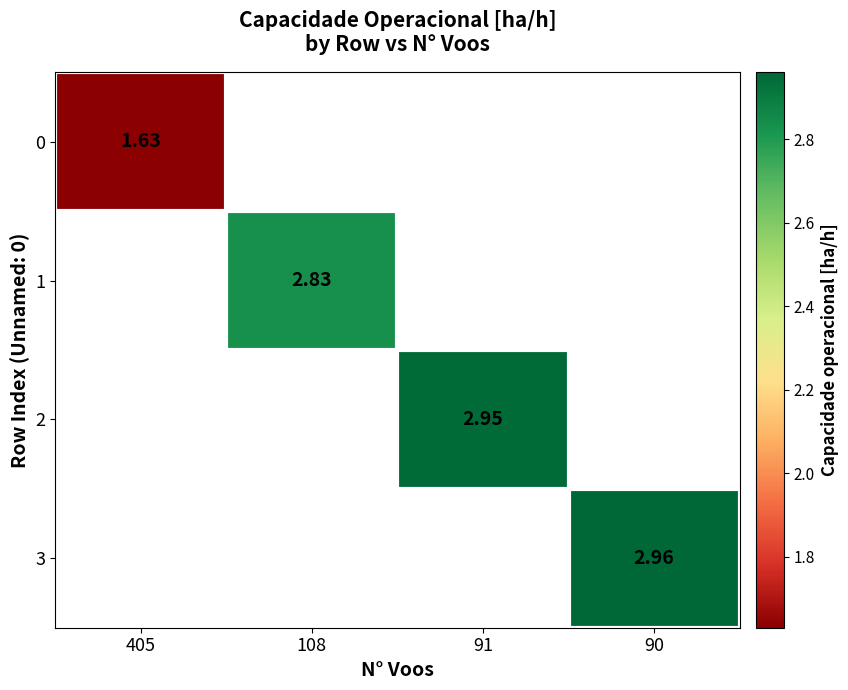

At which category does the chart reach its minimum across all series?

405